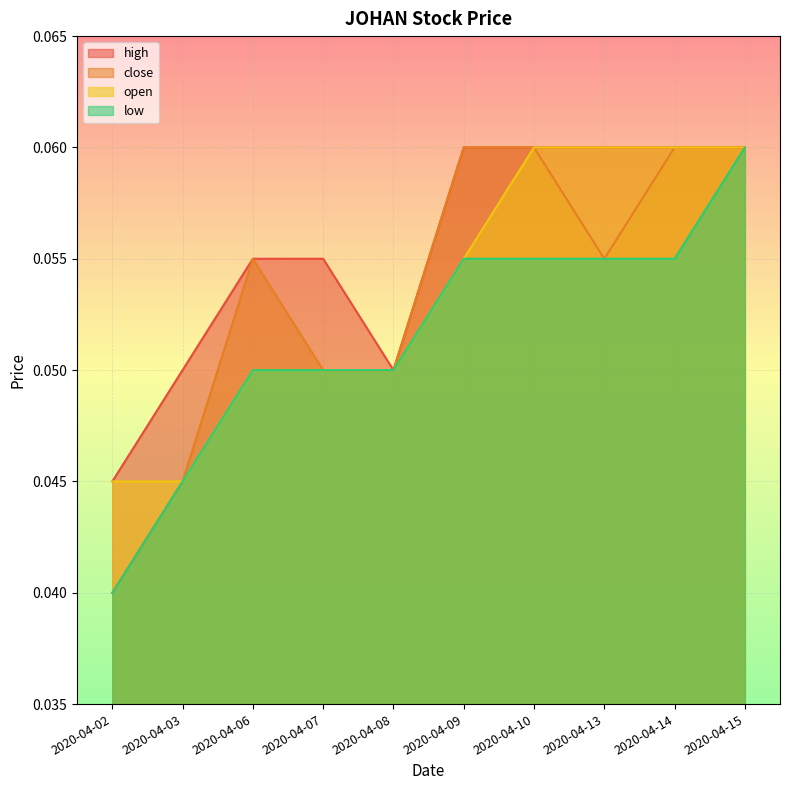

List the labels in order of low value, largest first.

2020-04-15, 2020-04-09, 2020-04-10, 2020-04-13, 2020-04-14, 2020-04-06, 2020-04-07, 2020-04-08, 2020-04-03, 2020-04-02